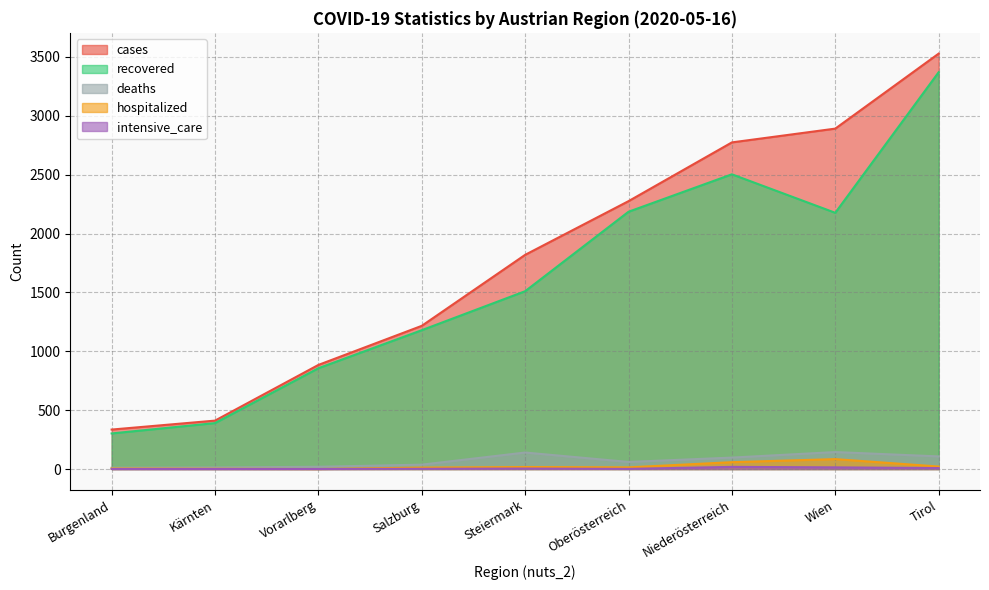

What is the difference between the hospitalized values at Tirol and Niederösterreich?

37